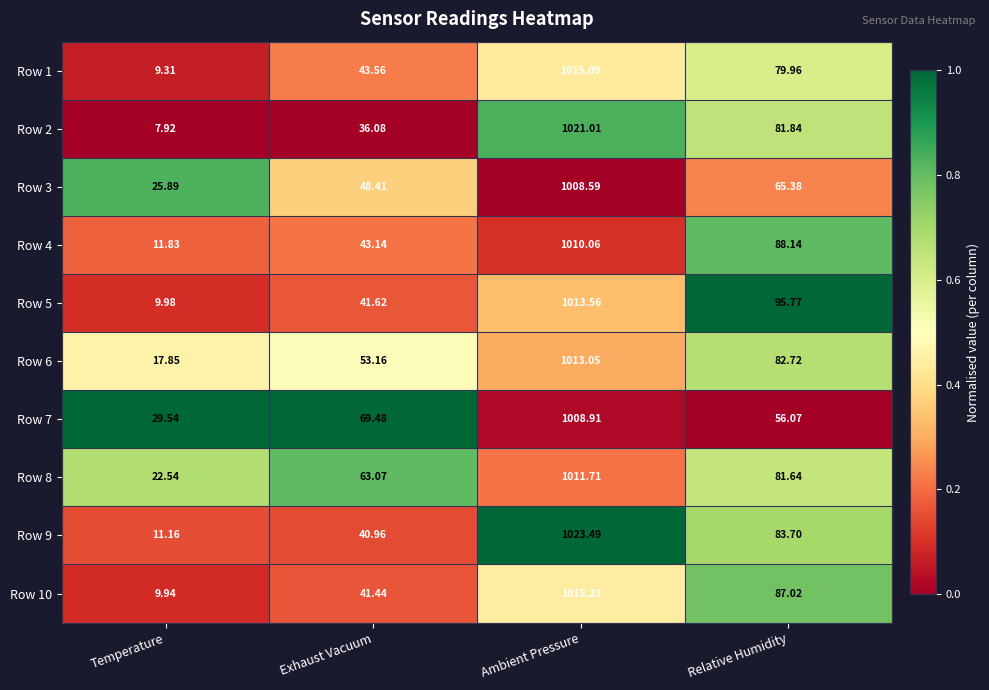

What is the difference between the highest and lowest values at Relative Humidity?

39.7